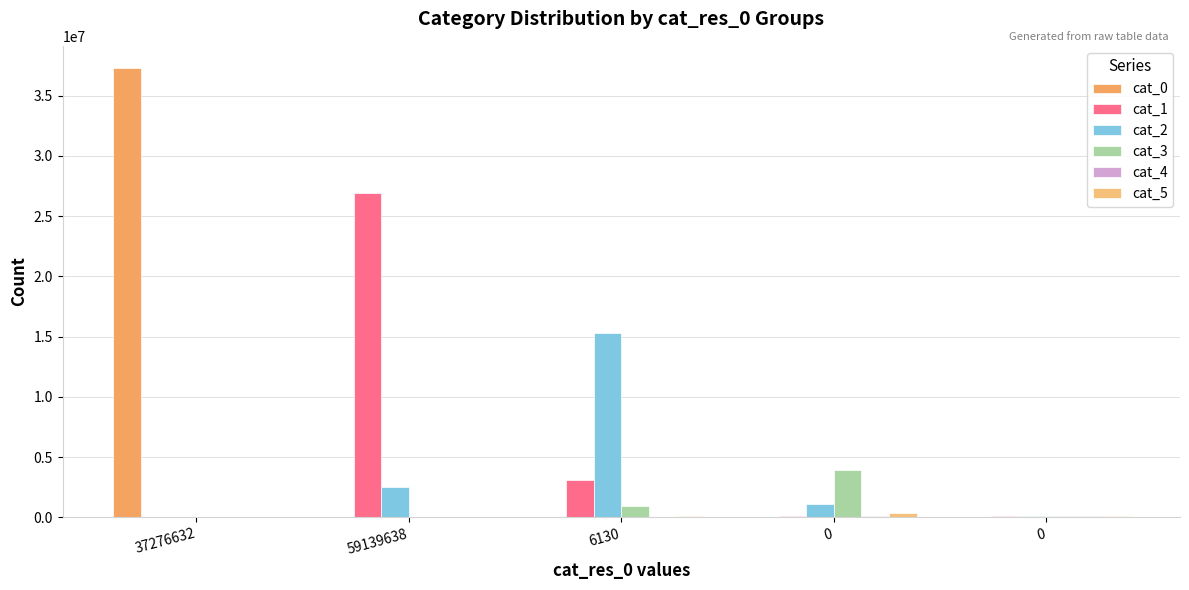

What is the difference between the maximum and second lowest values in the cat_0 series?

37275801